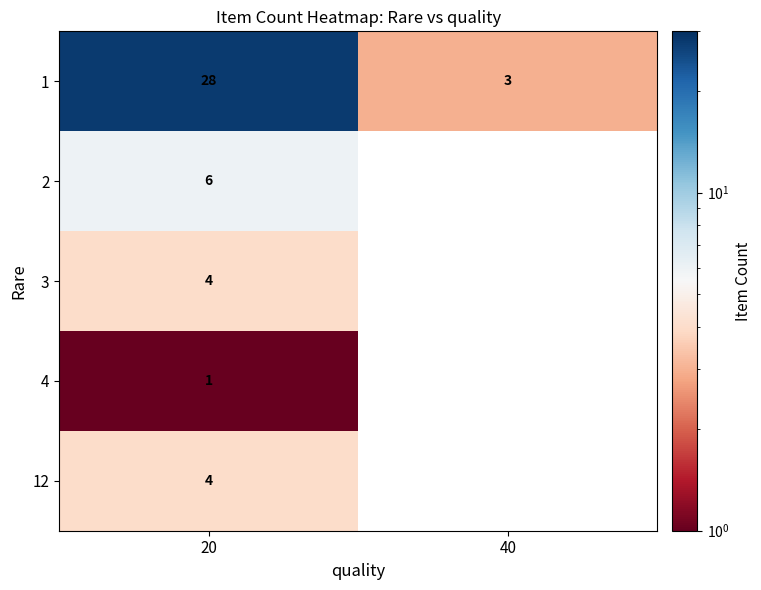

The 1 series shows 3 at 40. True or false?

True